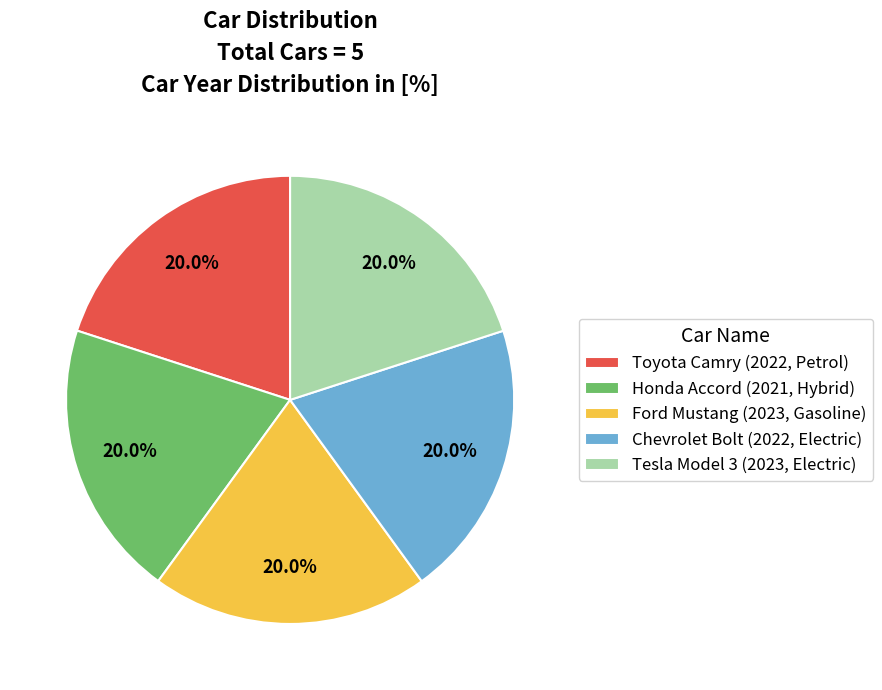

To the nearest percent, what percentage of the pie is Tesla Model 3?

20%